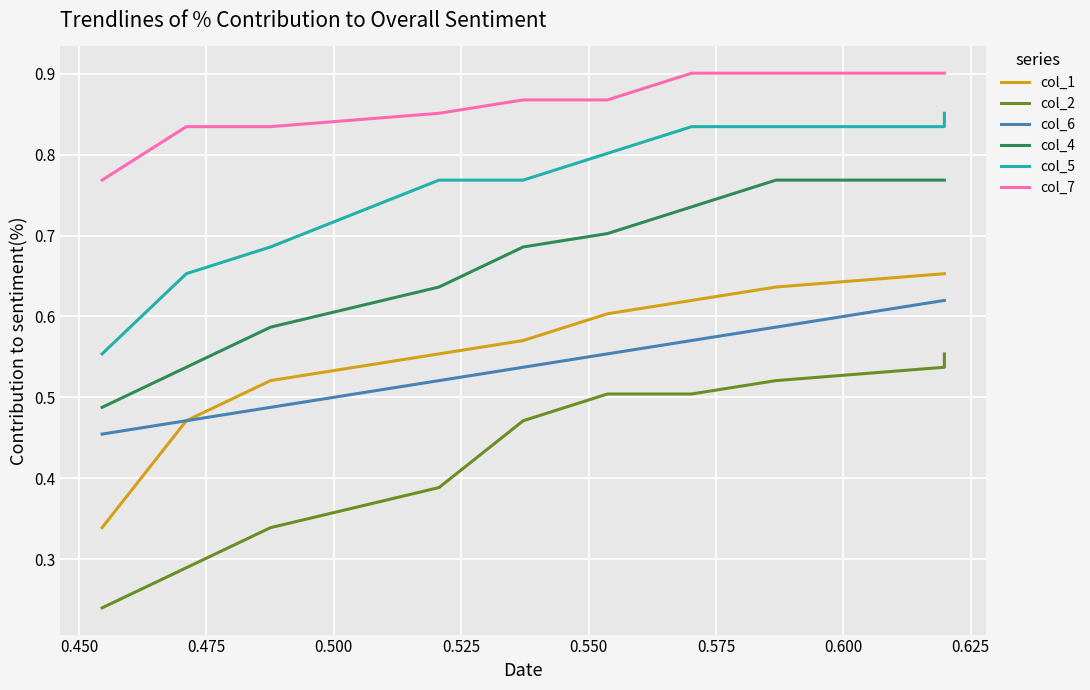

True or false: col_5 and col_7 intersect in this chart.

False